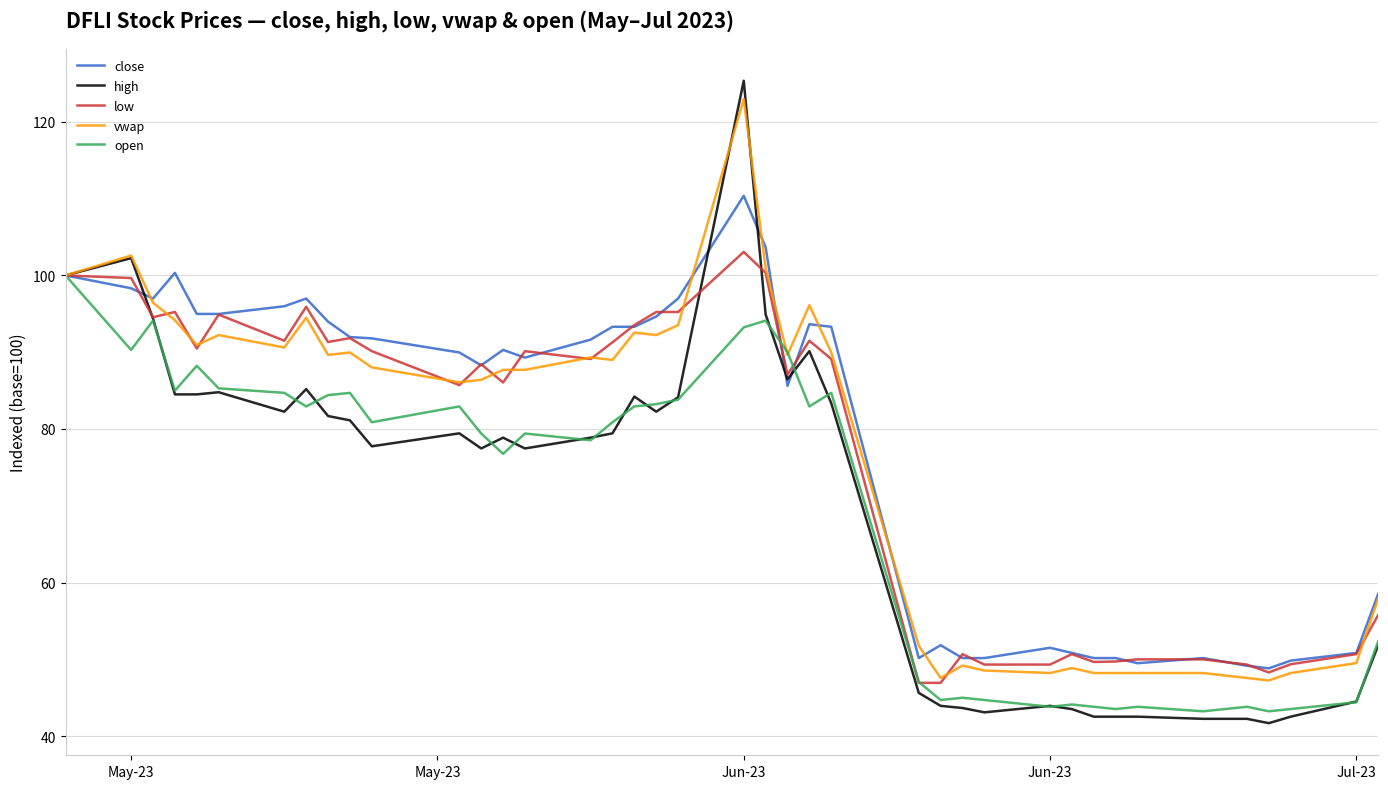

List the series in order of their peak value, lowest first.

open, low, close, vwap, high